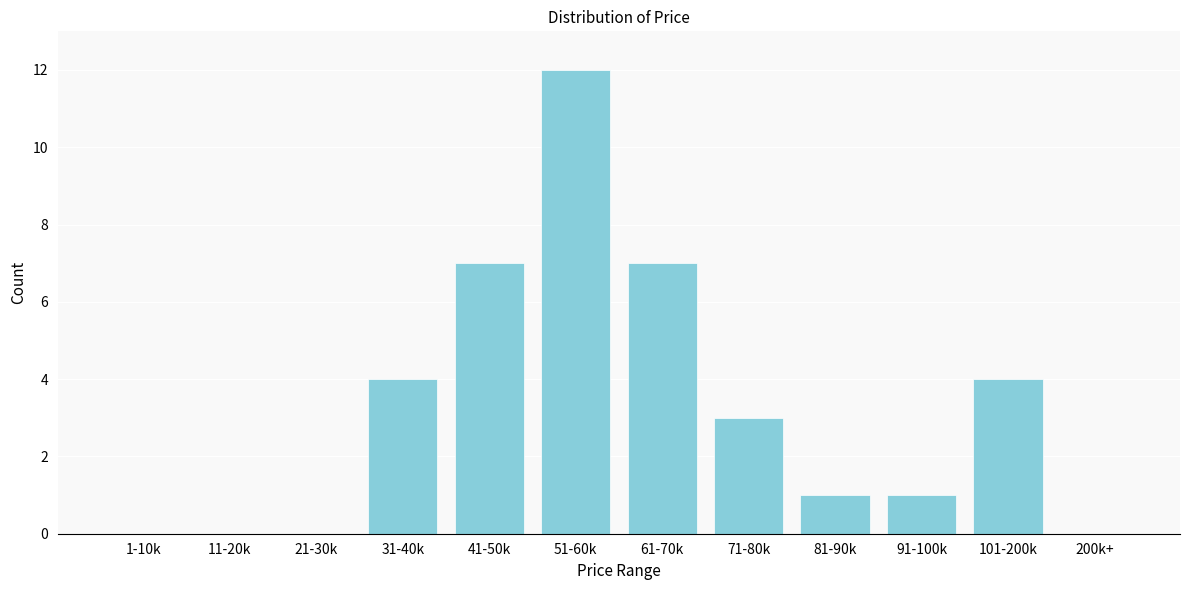

Reading left to right, what are all the values shown in this chart?

1-10k=0	11-20k=0	21-30k=0	31-40k=4	41-50k=7	51-60k=12	61-70k=7	71-80k=3	81-90k=1	91-100k=1	101-200k=4	200k+=0